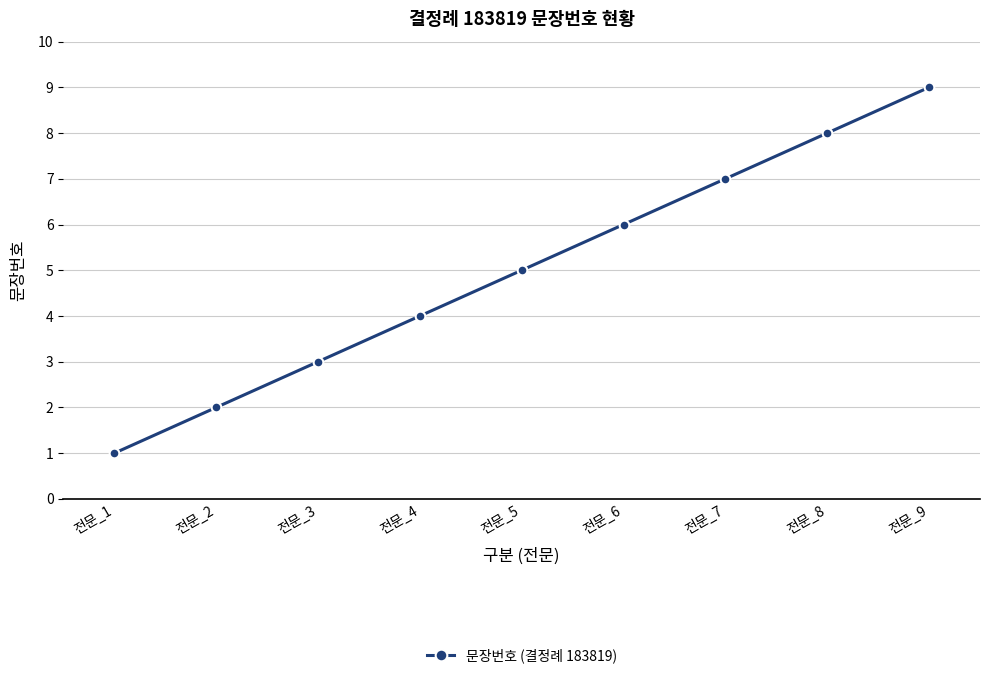

Reading right to left, transcribe all the data shown in this chart.

9	8	7	6	5	4	3	2	1